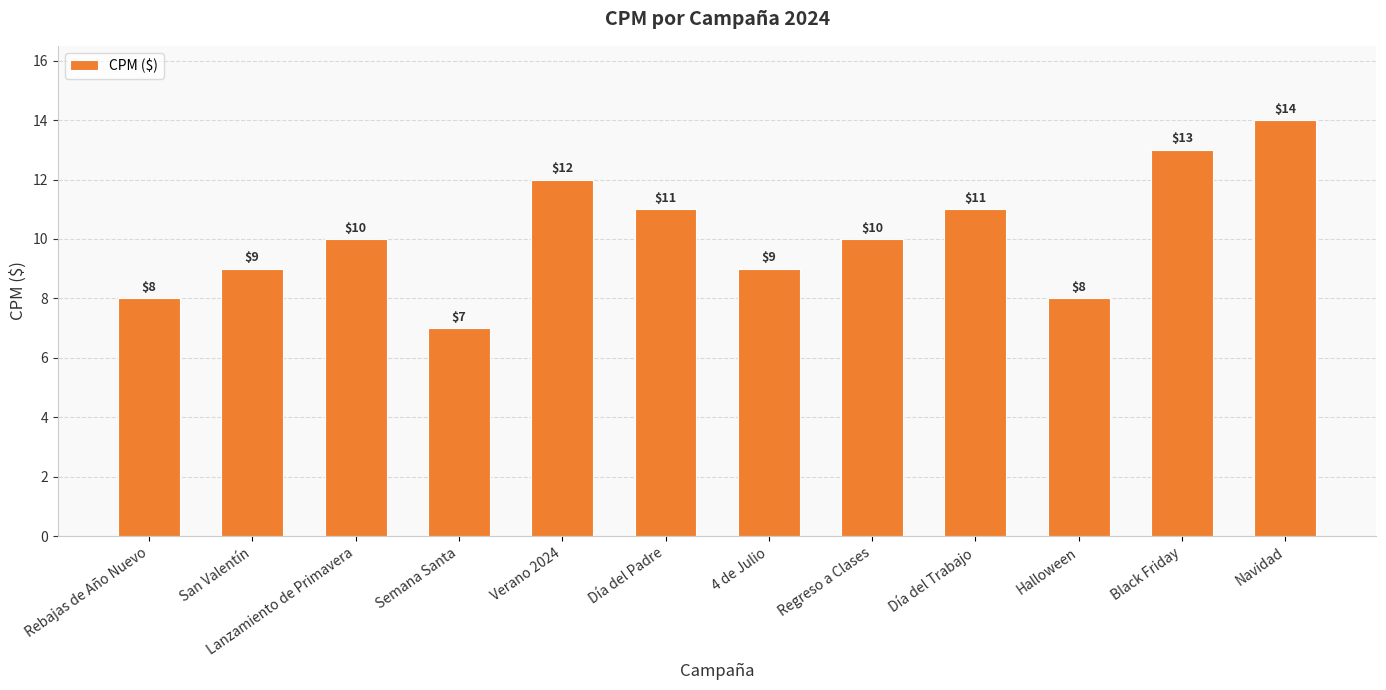

Does the chart contain stacked bars?

No